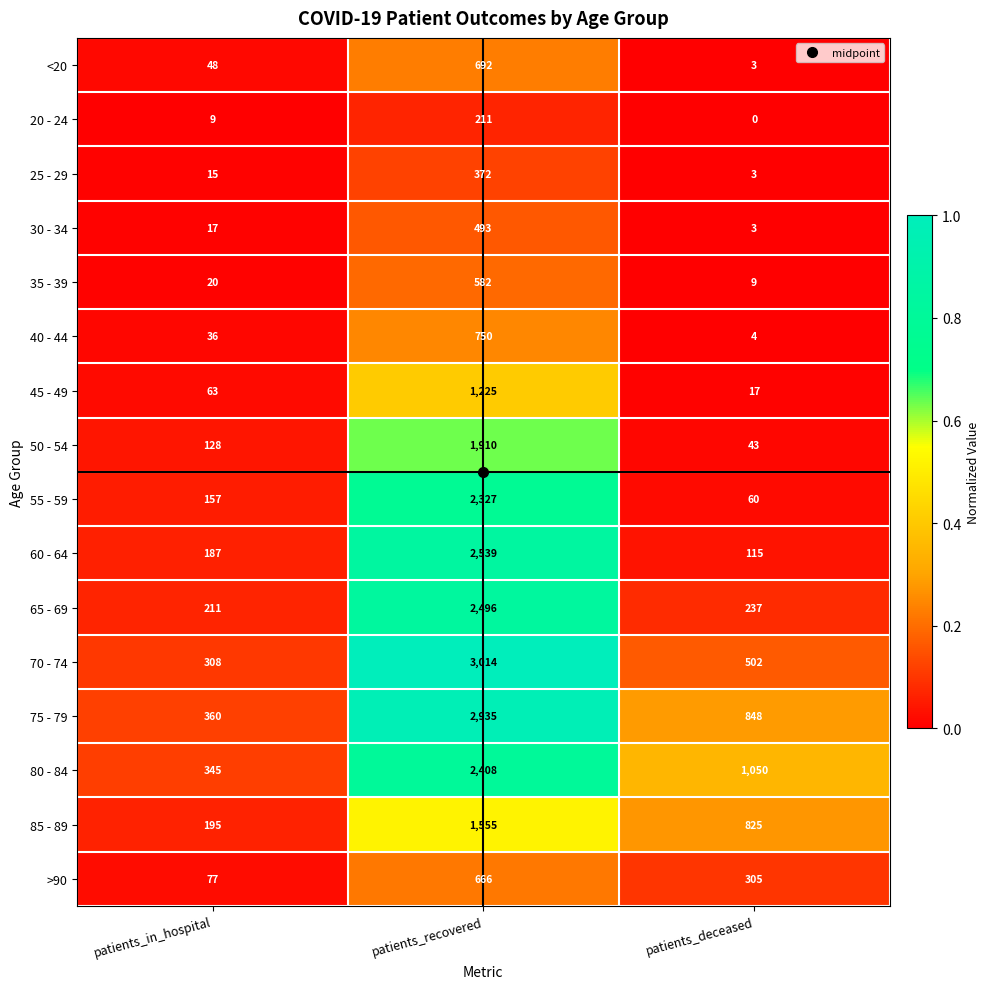

The value of <20 at patients_recovered is 467. True or false?

False